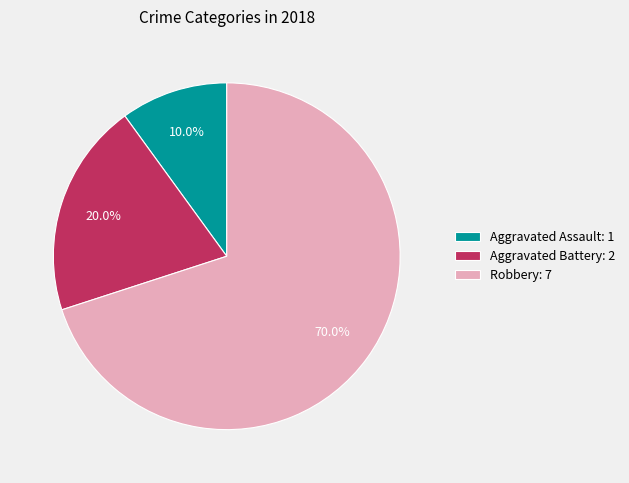

What percentage is NOT represented by Aggravated Battery?

80.0%